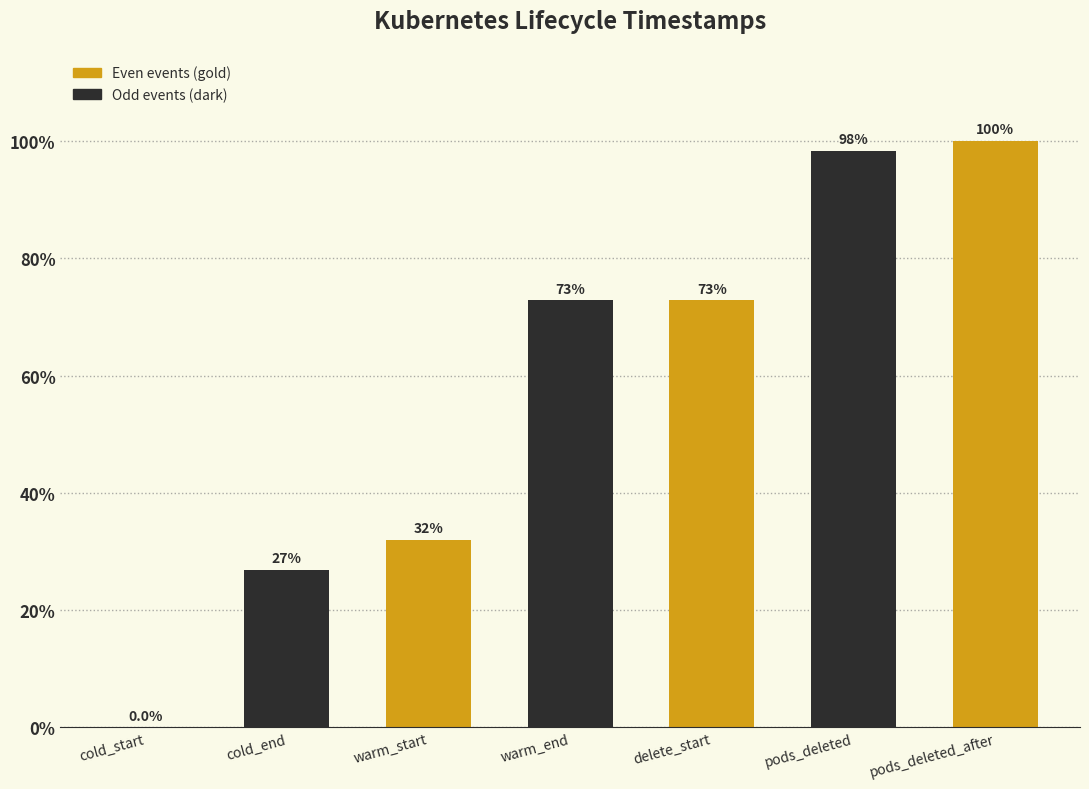

Does the chart contain stacked bars?

No